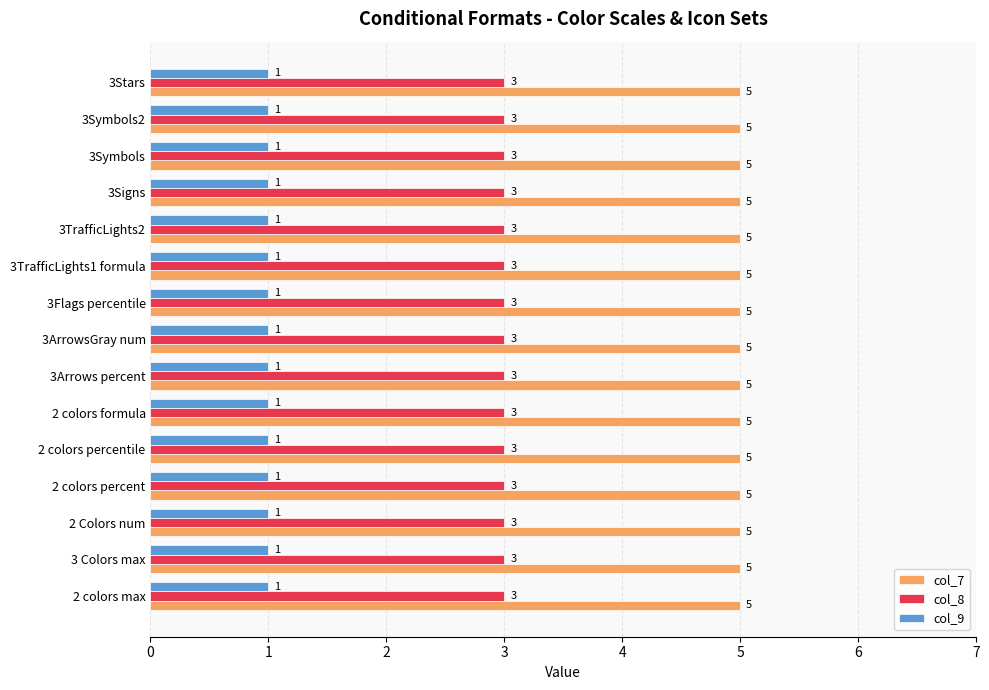

Rank the series by their maximum value, from highest to lowest.

col_7, col_8, col_9